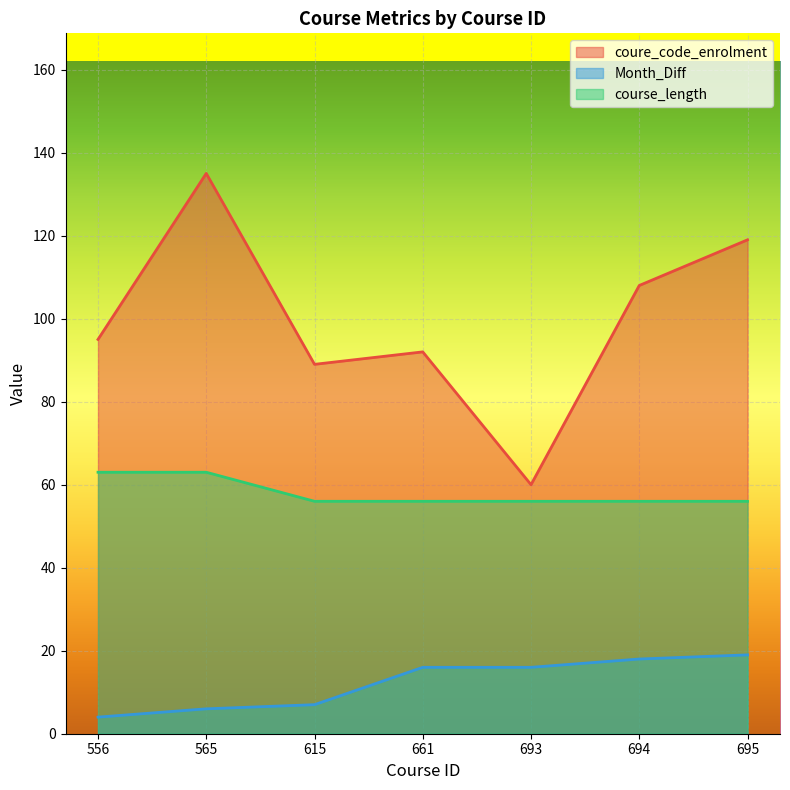

Which series has the widest spread of values?

coure_code_enrolment